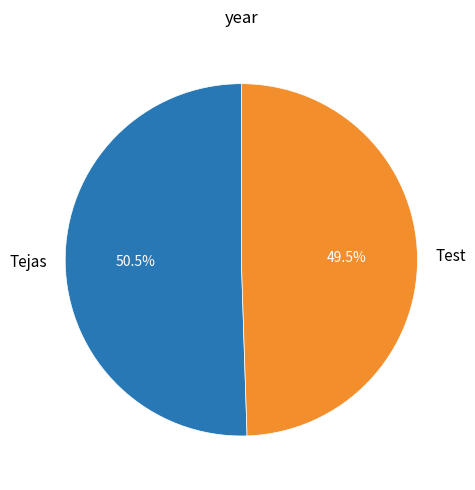

Does any single category account for the majority?

Yes